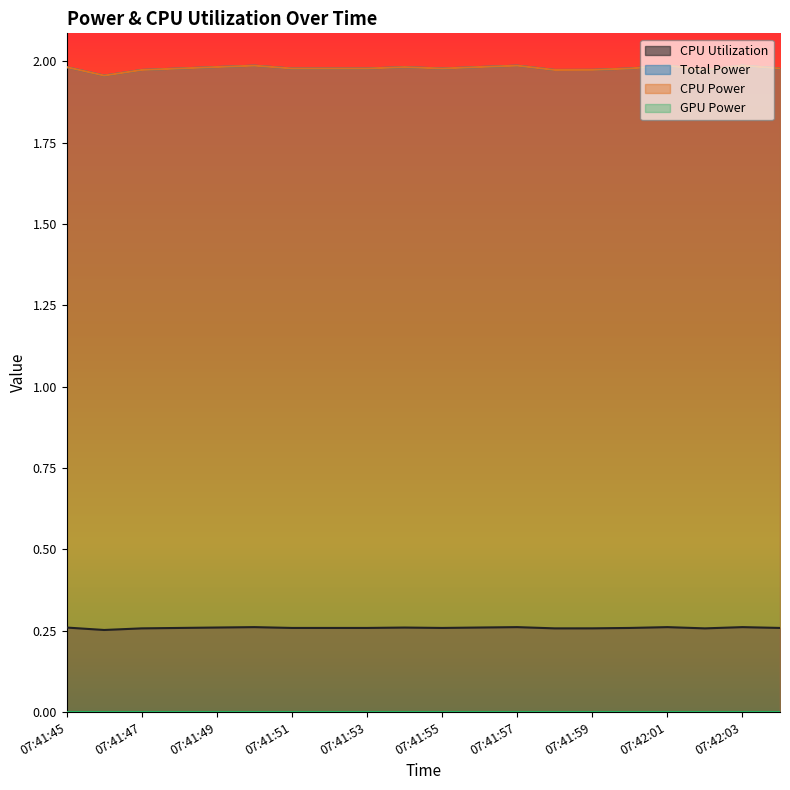

In Total Power, how many points are higher than both neighbors (excluding endpoints)?

5